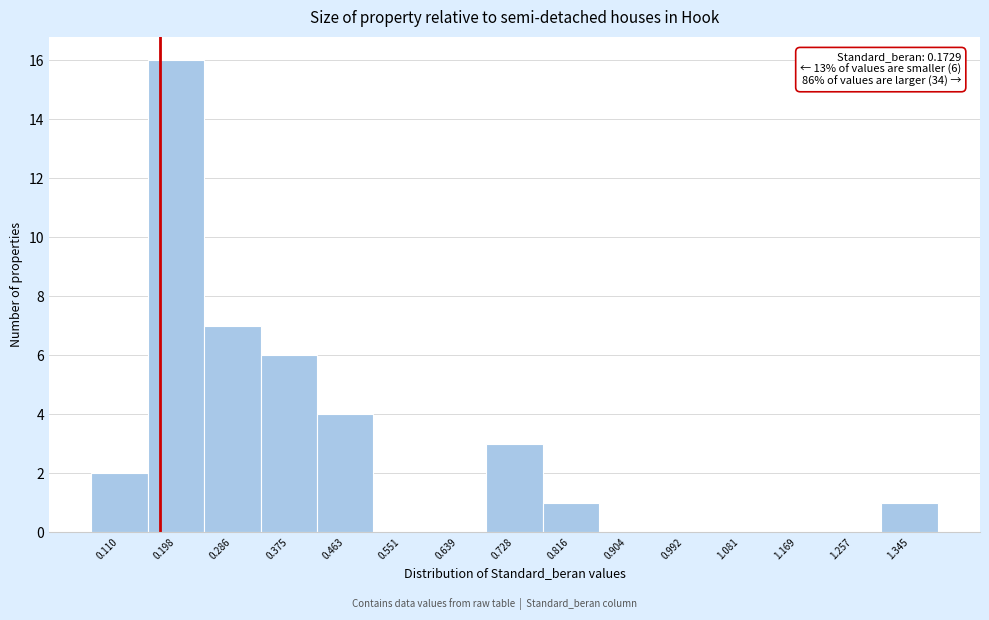

Which range on the x-axis has the tallest bar?

0.15 to 0.24